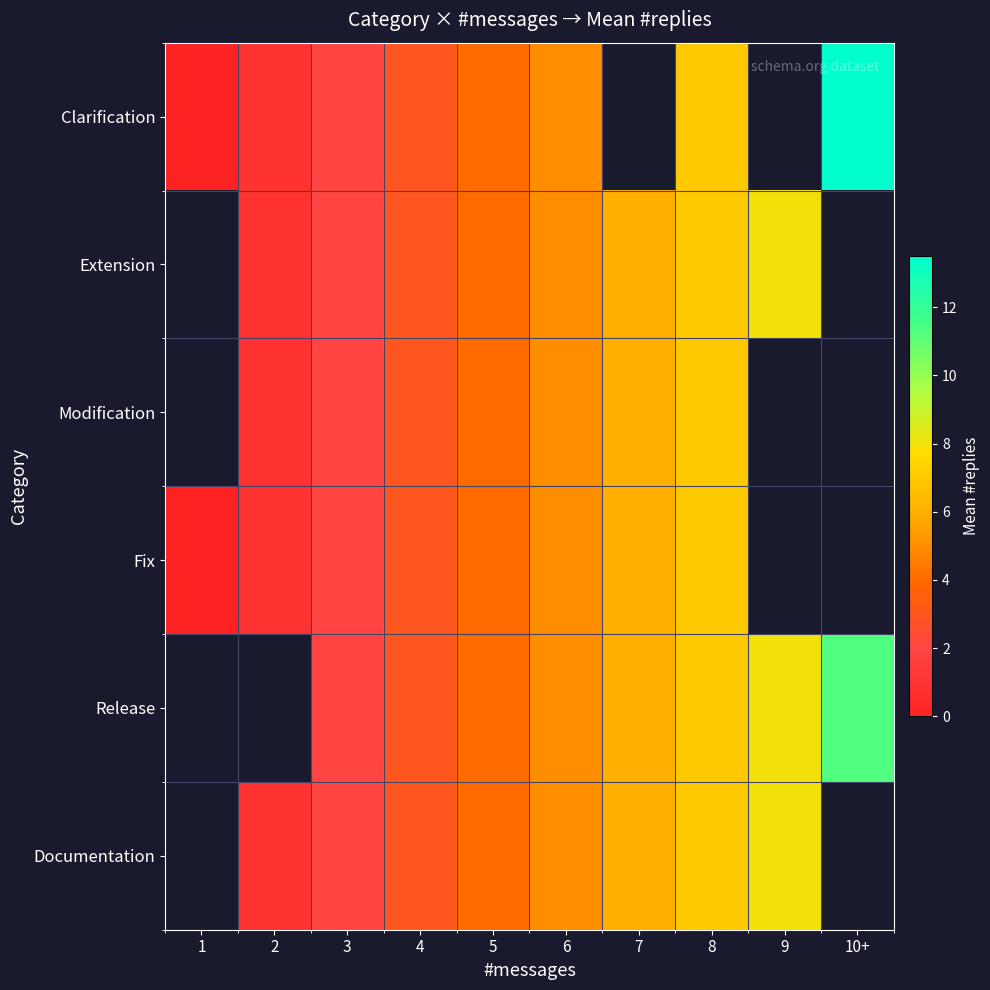

Which category has the highest value across all series?

10+